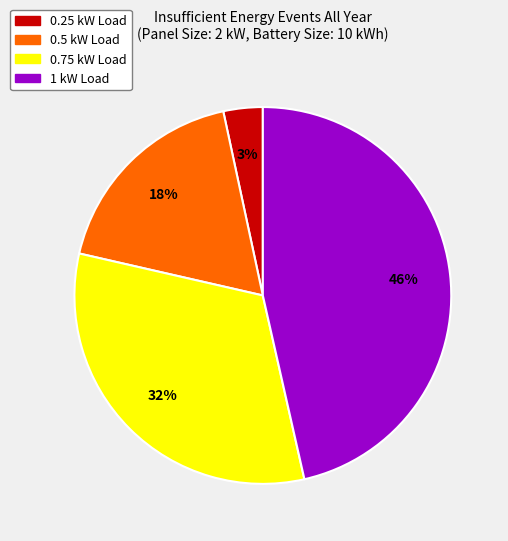

Approximately how many times larger is the value at 0.25 kW Load compared to 0.75 kW Load?

0.1